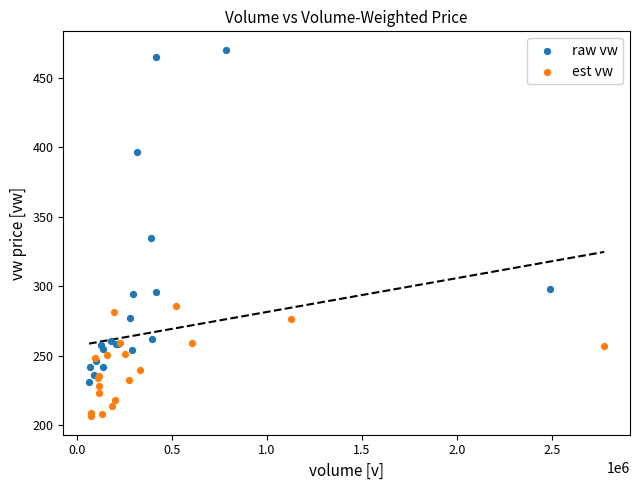

What are all the series names shown in the legend?

raw vw, est vw